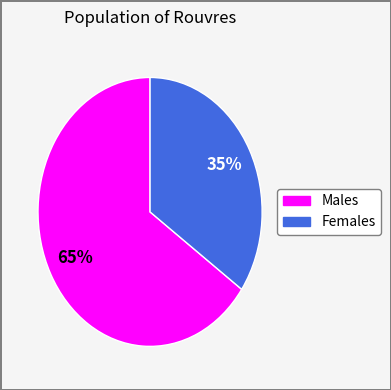

How many slices are in this pie chart?

2